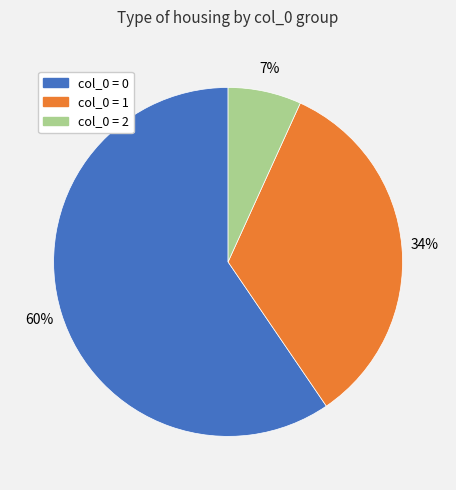

Is there a majority slice in this chart?

Yes